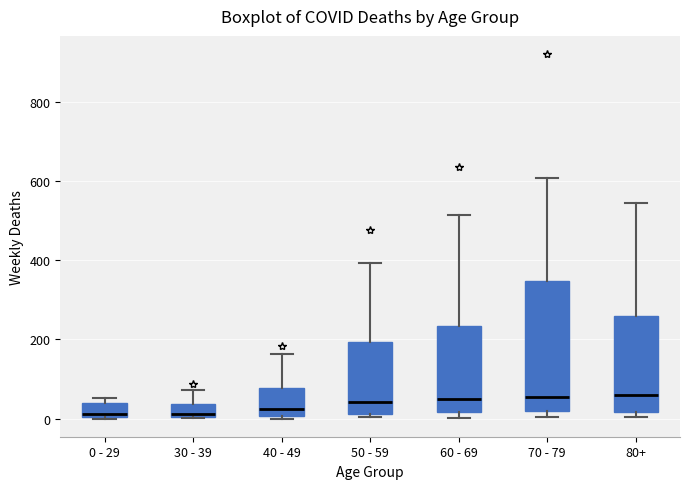

Where is the upper edge of the box for 80+ on the y-axis? The values are not printed on the chart, so give them approximately, as read against the axis.

260